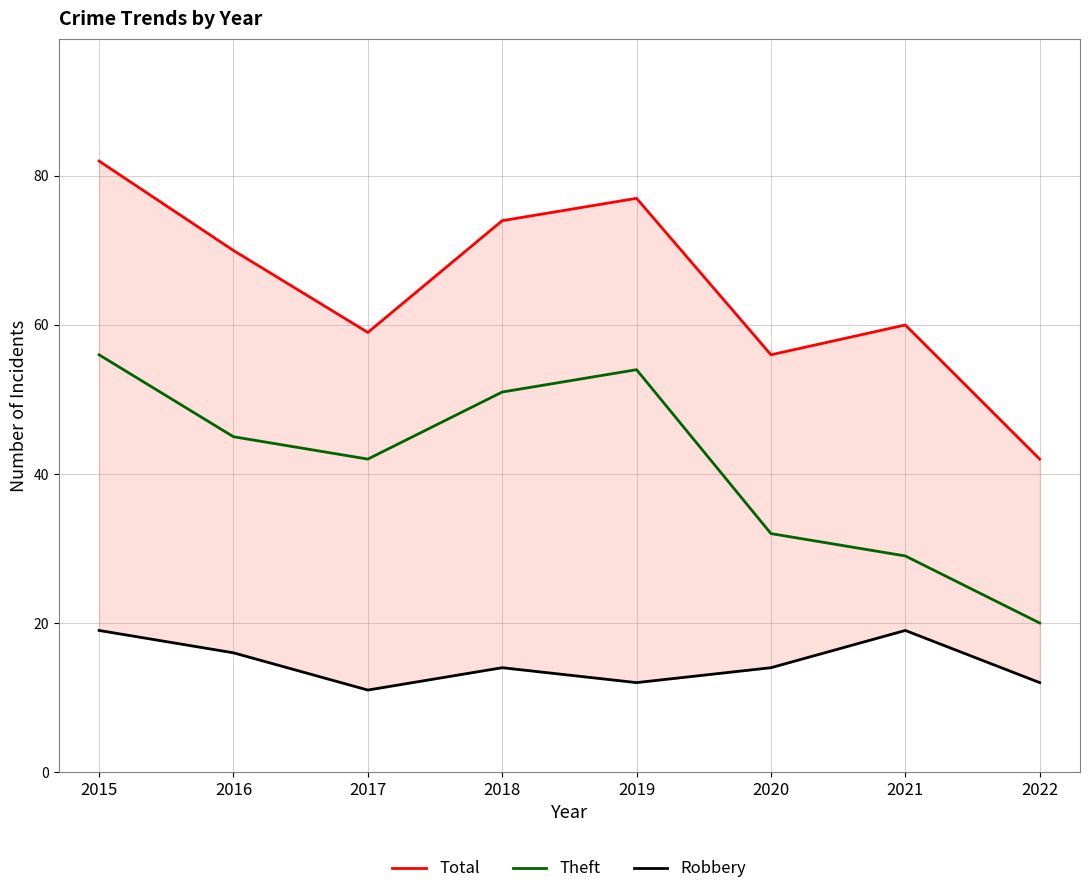

True or false: Total has a value of 88 at 2021.

False